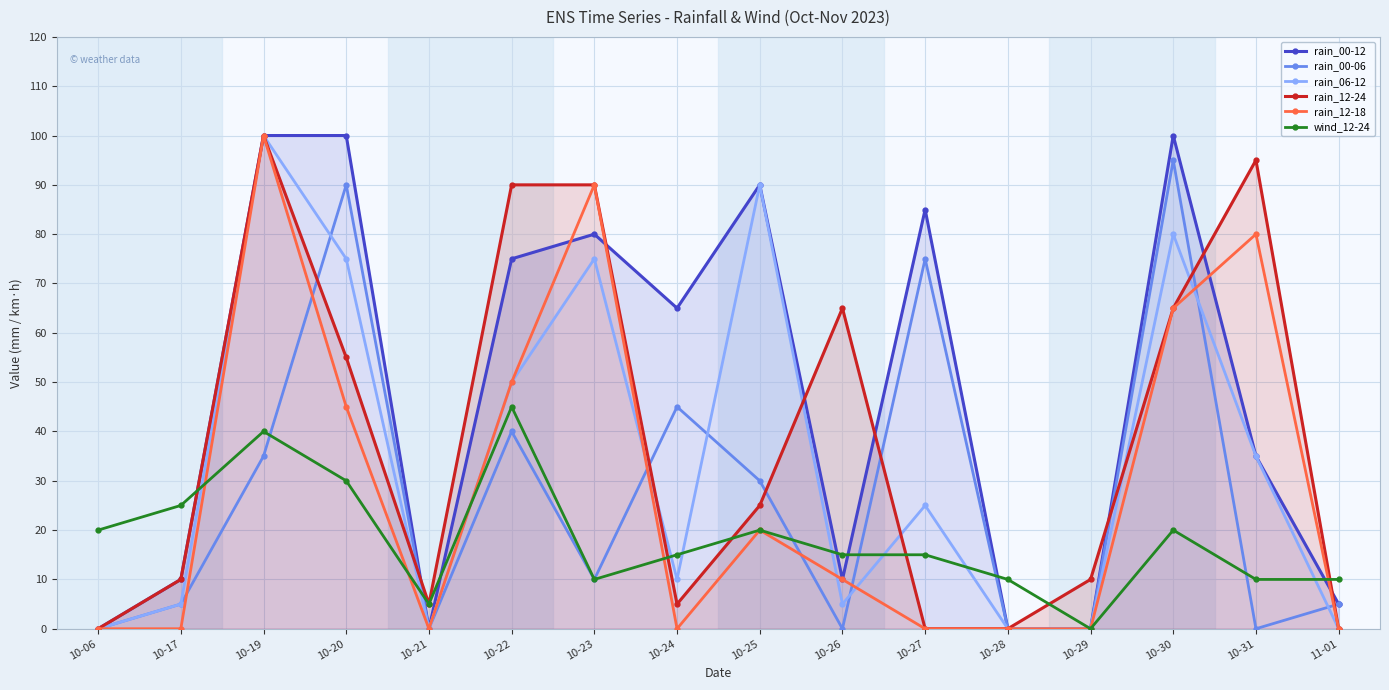

How many values in the rain_12-18 series are below 10?

8